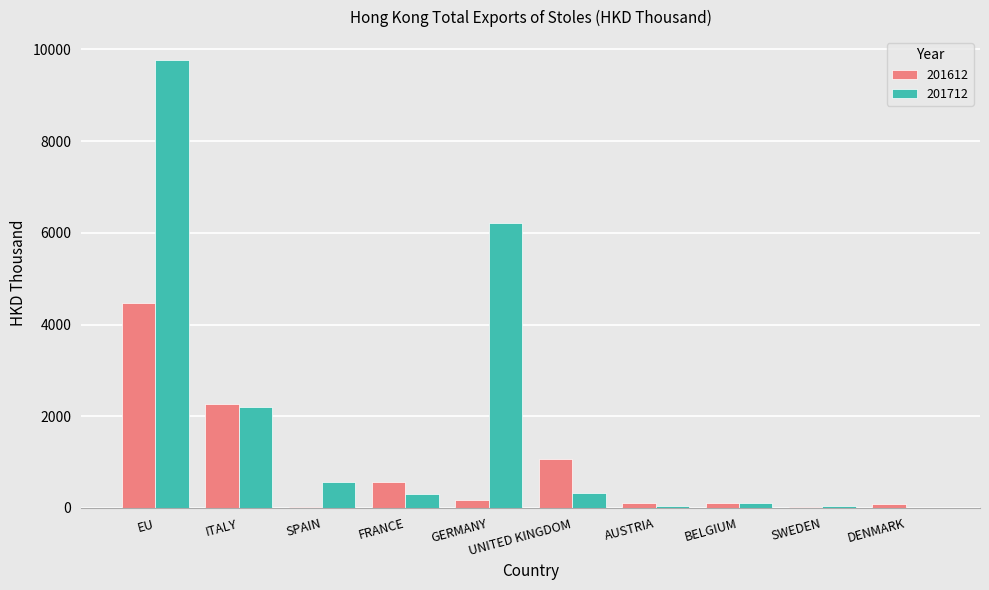

What is the sum of the 201712 values at ITALY and UNITED KINGDOM?

2528.8